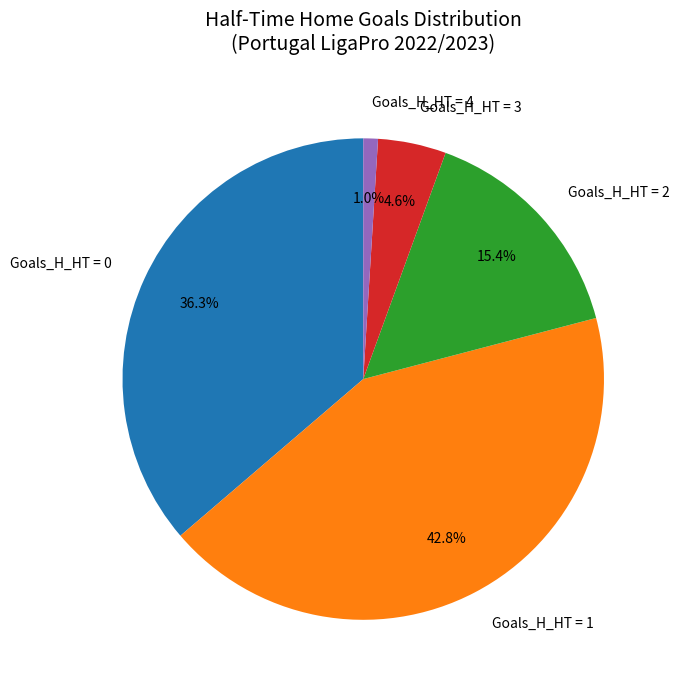

What is the smallest slice in the pie chart?

Goals_H_HT = 4